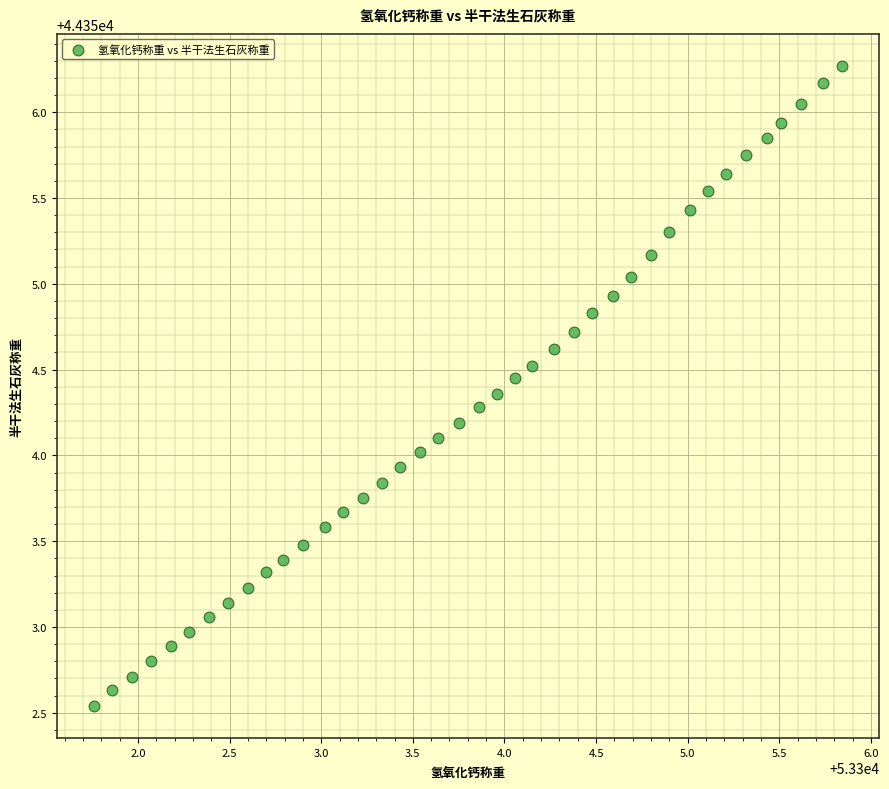

What is the range of Y values (max minus min)?

3.7